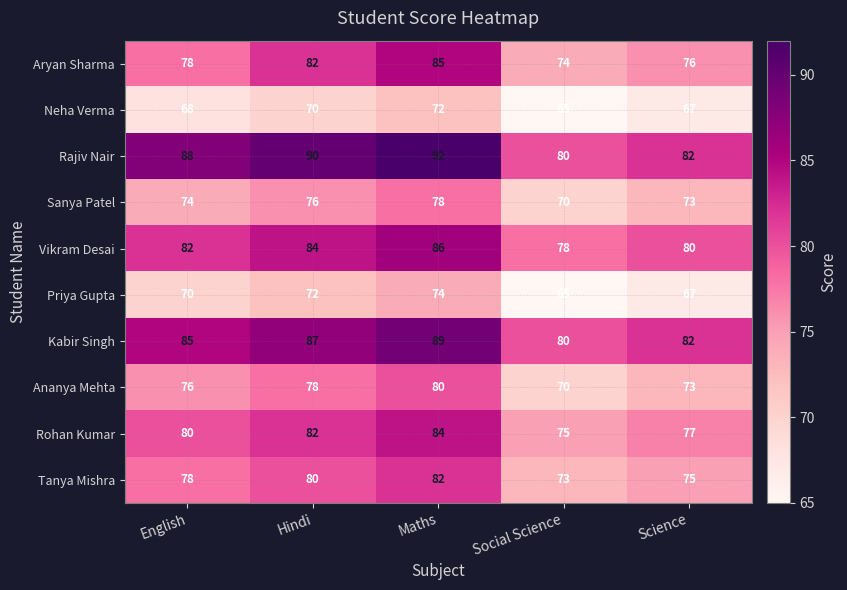

What is the difference between the Rajiv Nair values at Science and English?

6